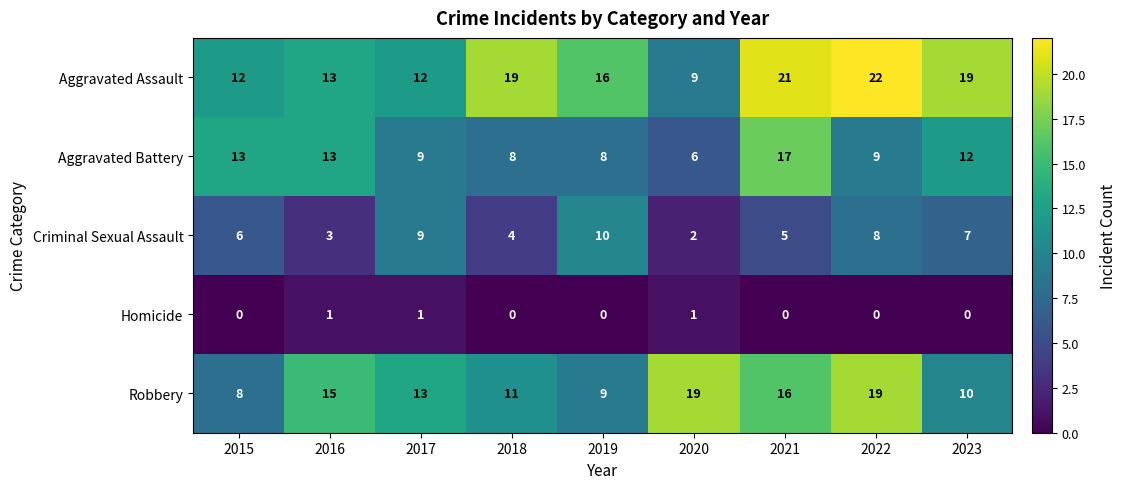

What is the greatest value displayed?

22